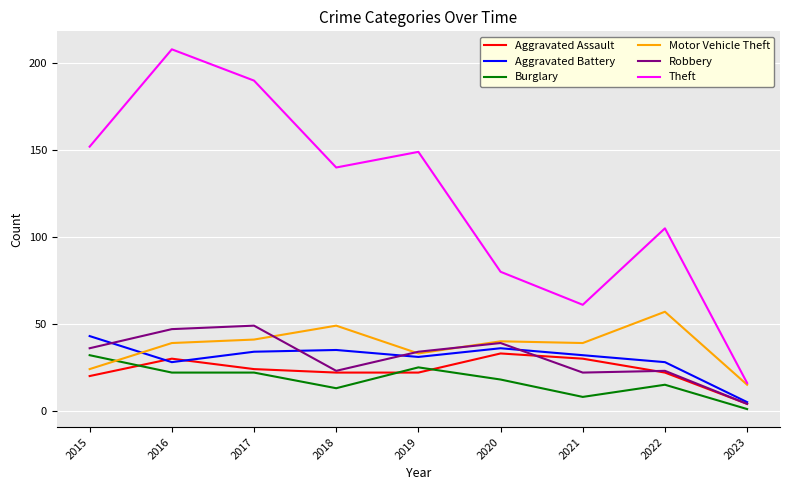

The value of Theft at 2023 is 7. True or false?

False